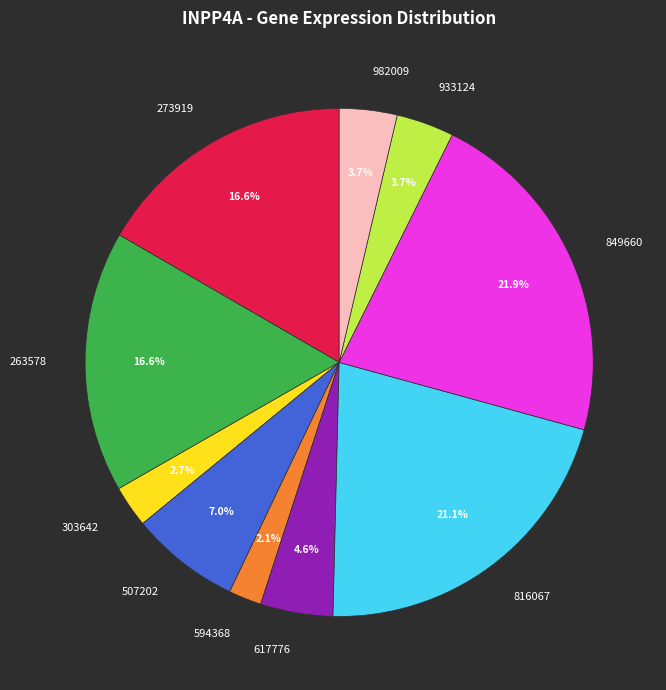

Which category has the biggest portion of the pie?

849660